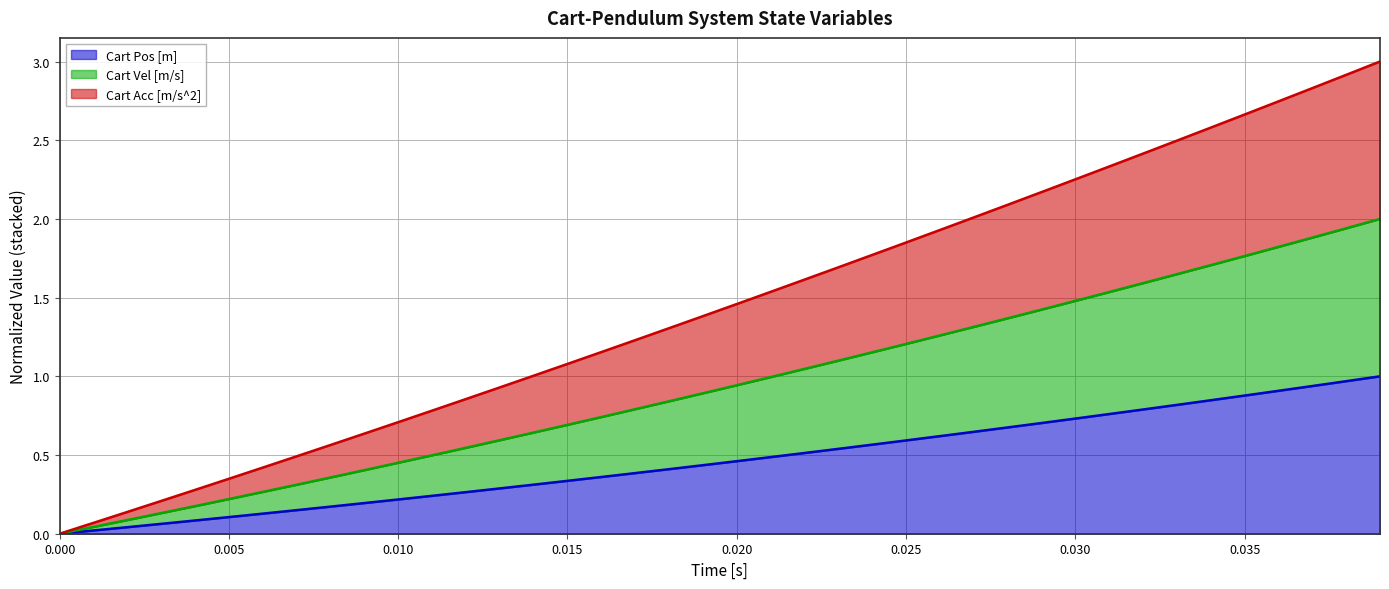

What is the maximum value for Cart Pos [m]?

1.0